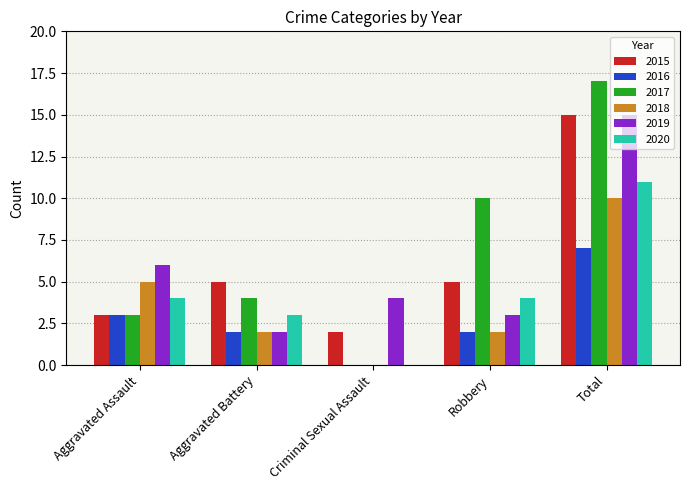

How many groups of bars are there?

5